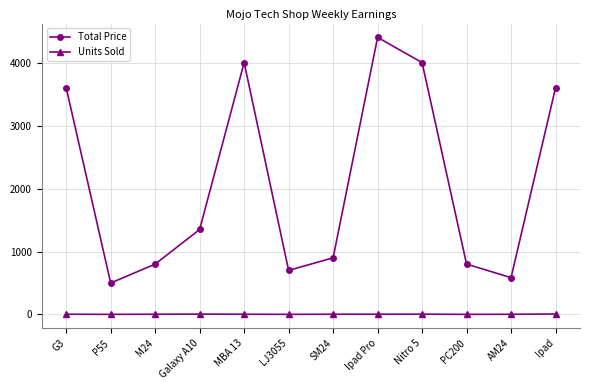

What is the lowest value of the Total Price series?

500